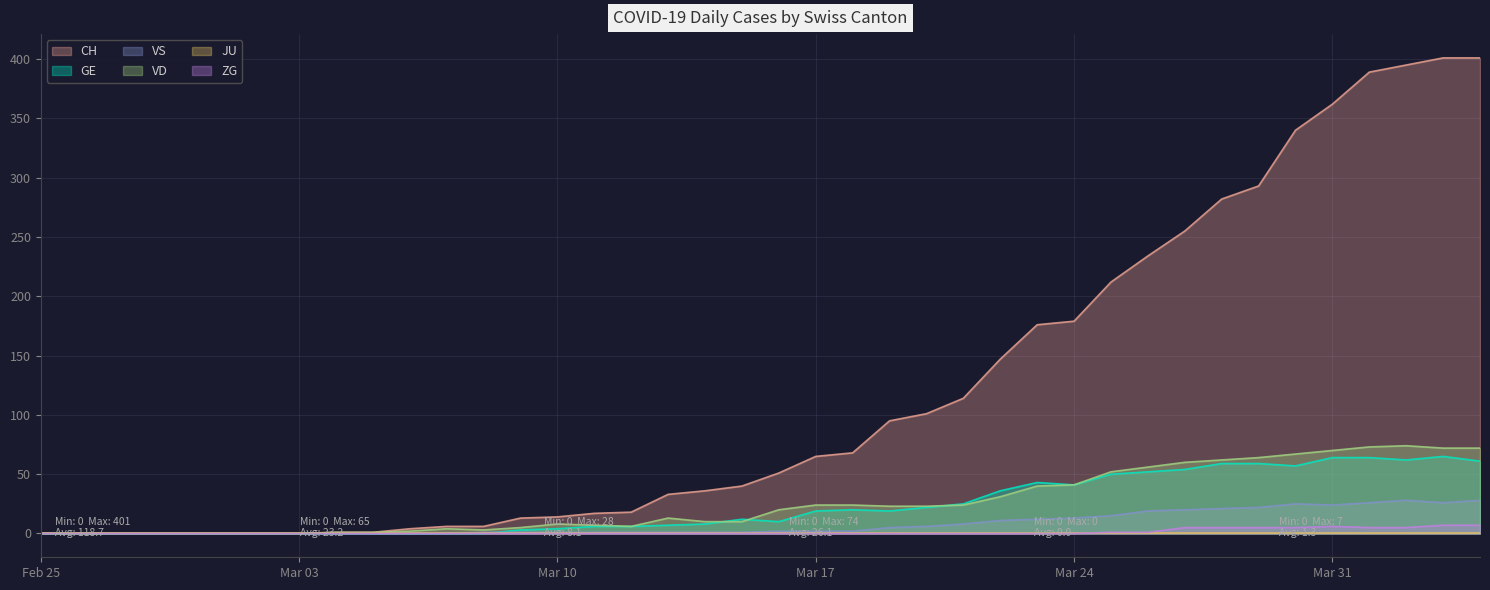

Where is ZG nearest to the value 3?

2020-03-25